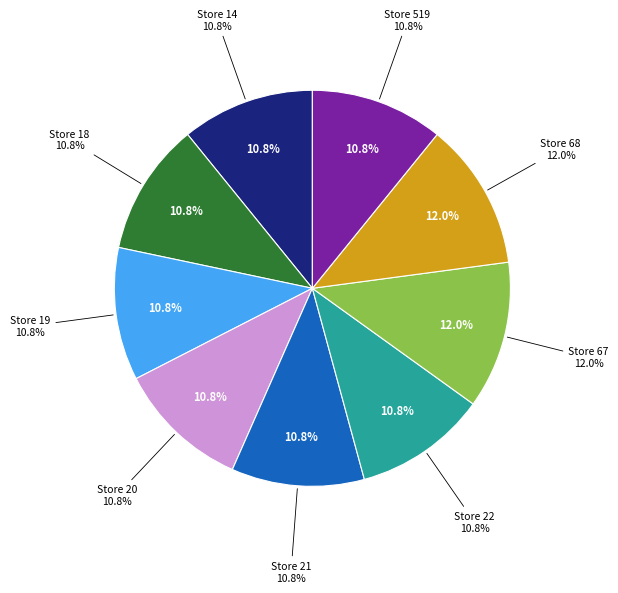

Count the number of slices in the pie.

9